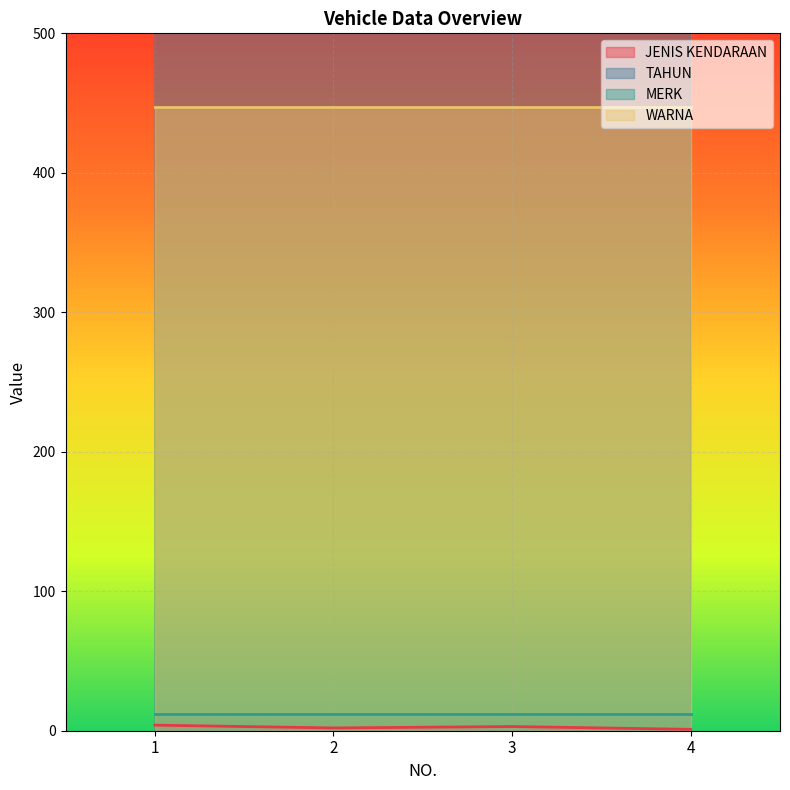

Where is TAHUN nearest to the value 2013?

1